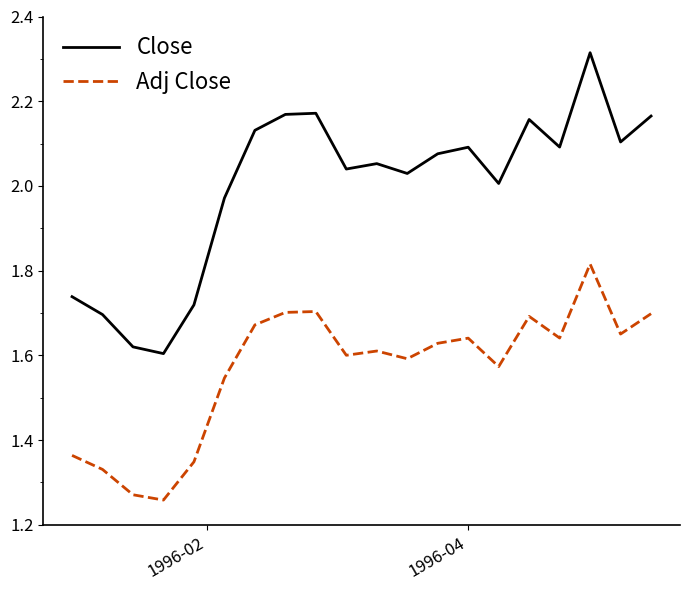

What is the difference between the maximum and minimum values in the Adj Close series?

0.6